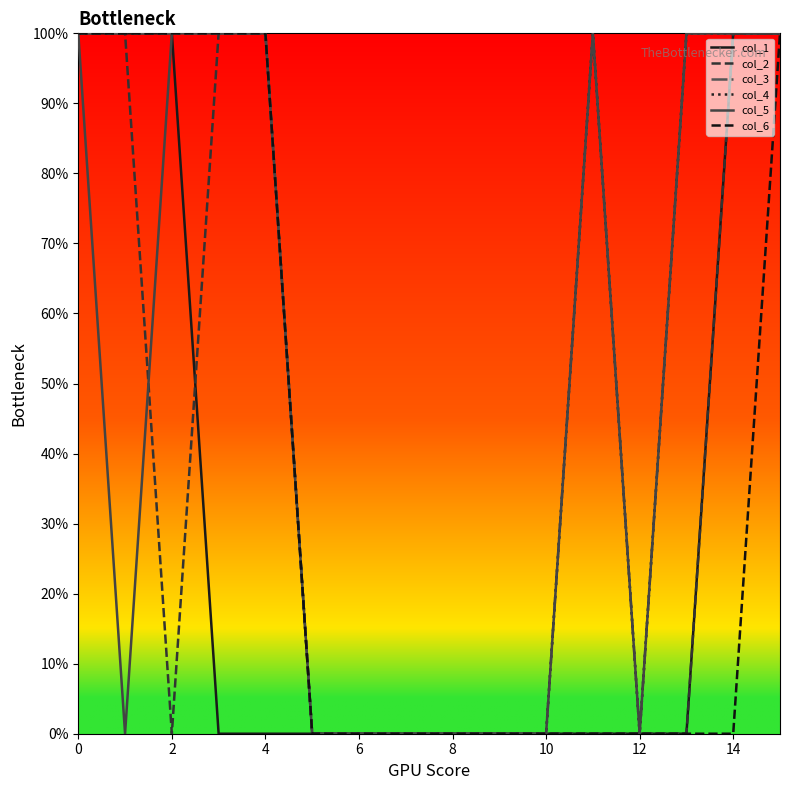

Which category has the lowest value across all series?

6